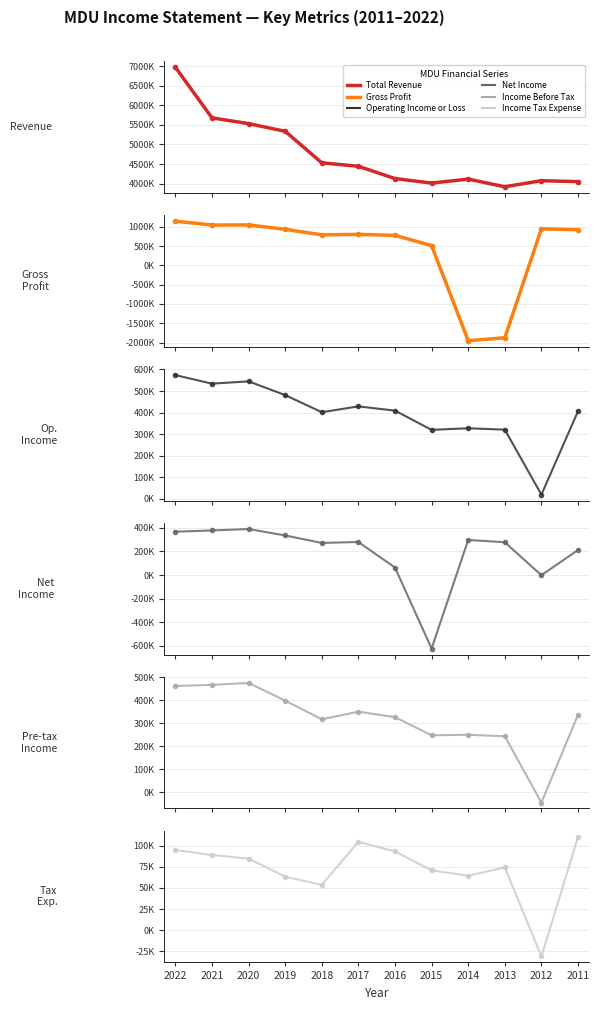

After their last crossing, which series has the higher values: Income Before Tax or Net Income?

Income Before Tax